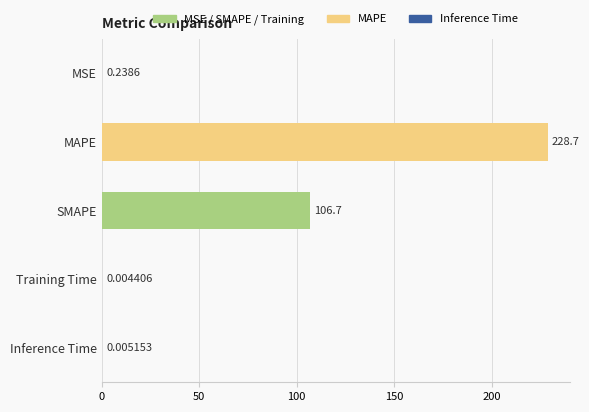

Between Training Time and MSE, which is larger?

MSE